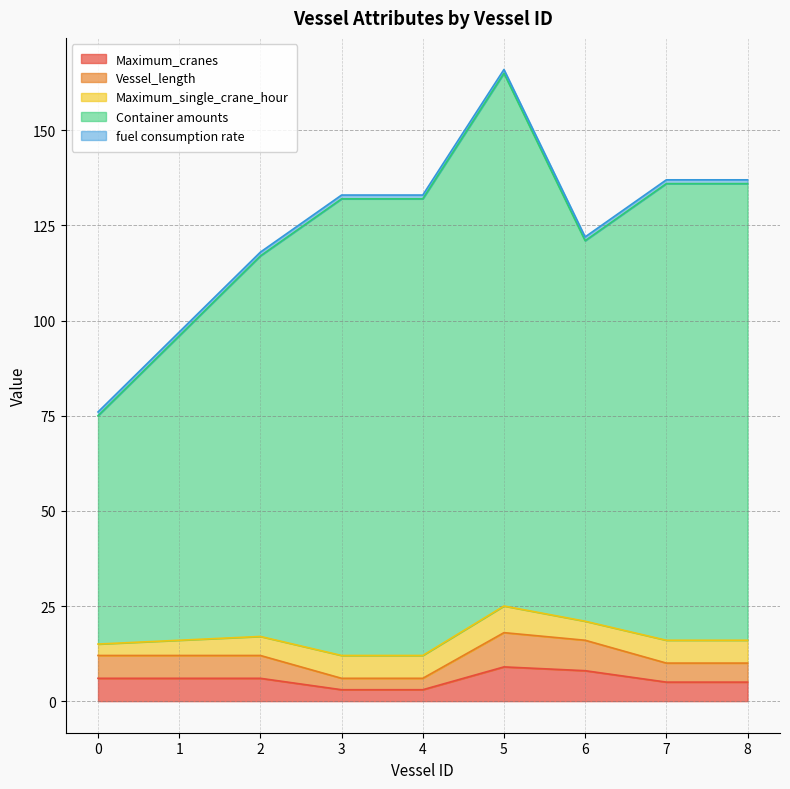

At which category is the sum across all series the highest?

5